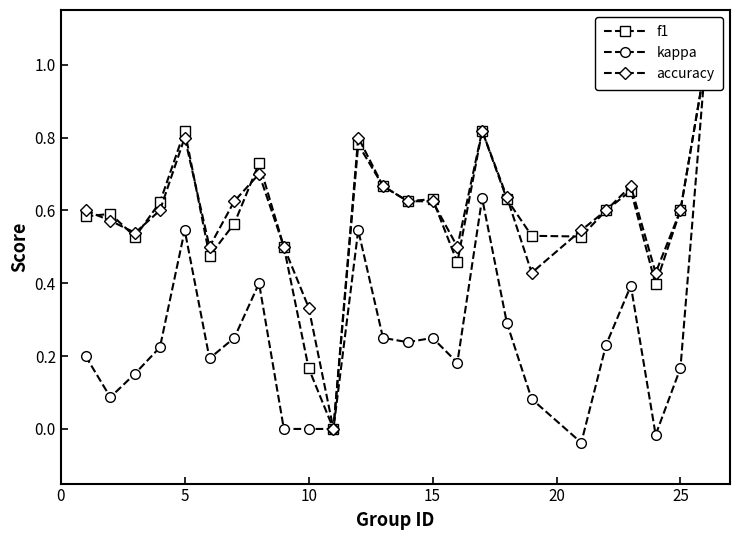

True or false: f1 and kappa intersect in this chart.

False